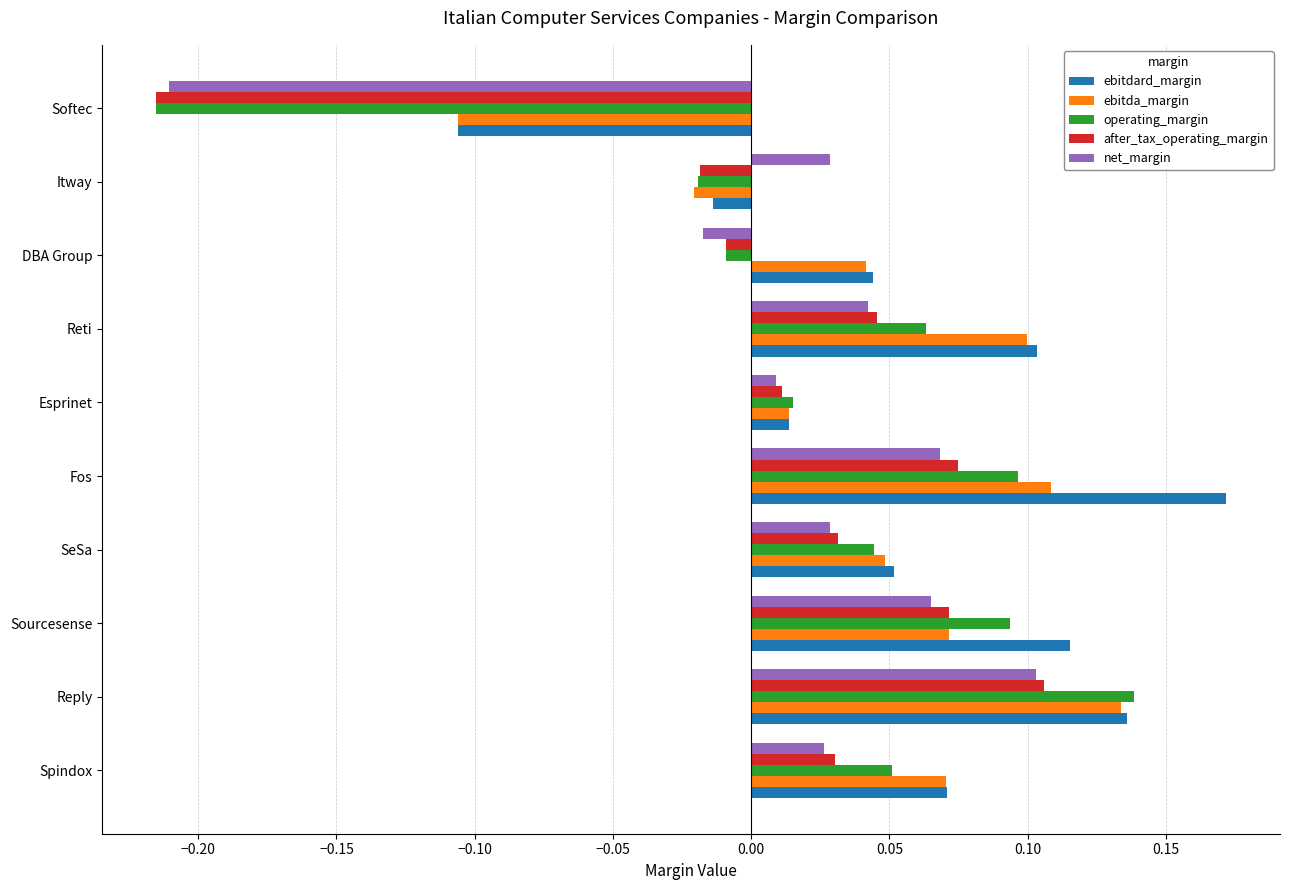

What is the total value across all series at Sourcesense?

0.4